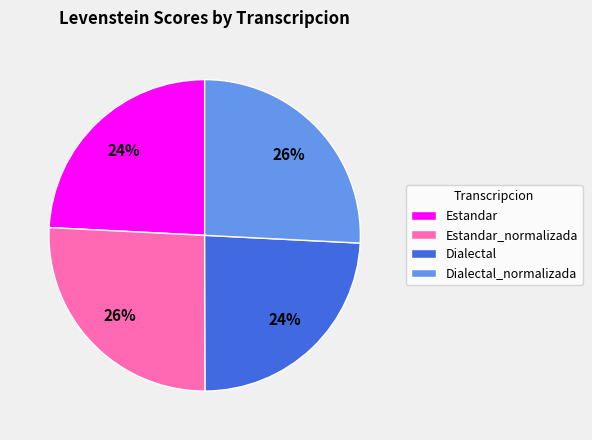

Does Dialectal_normalizada represent more than half of the total?

No